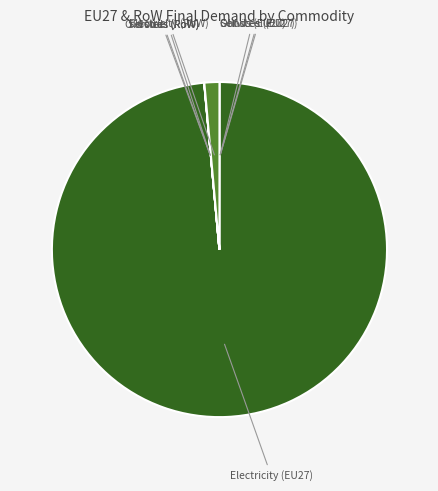

To the nearest percent, what is the average slice percentage?

12%